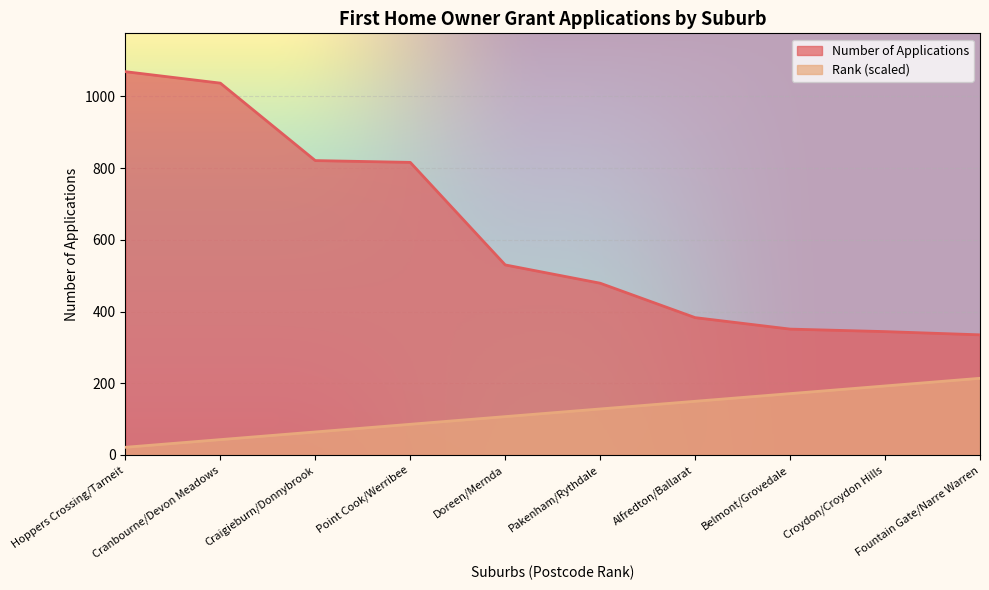

Where is Number of Applications nearest to the value 702?

Point Cook/Werribee